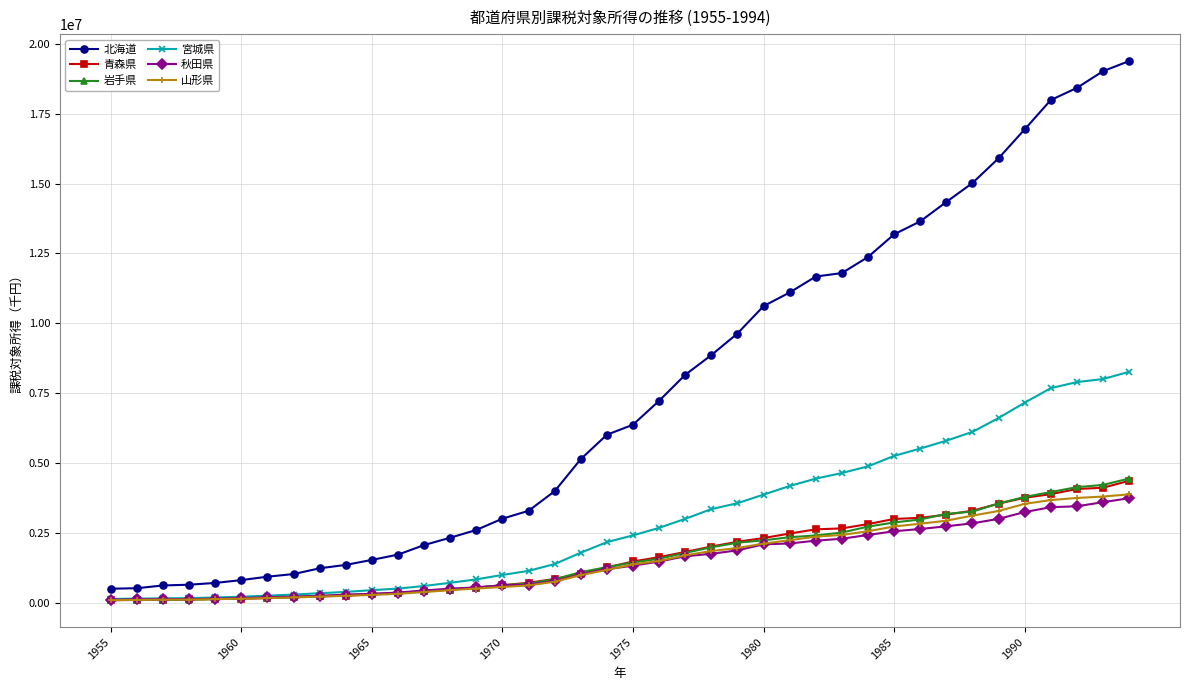

After their last crossing, which series has the higher values: 秋田県 or 岩手県?

岩手県